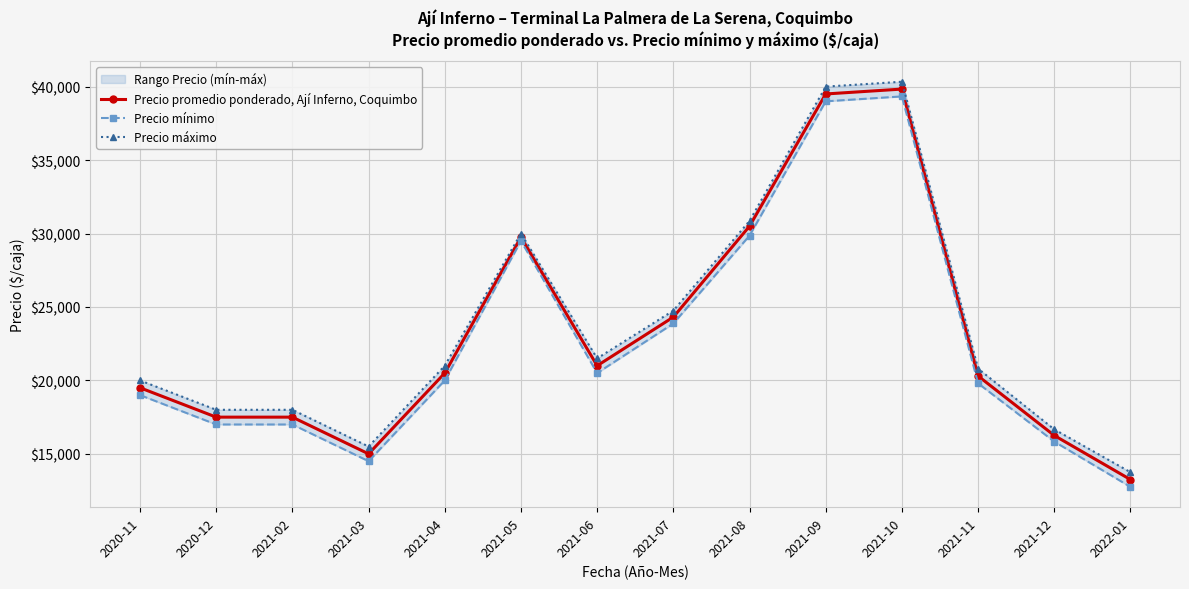

What is the minimum value for Precio mínimo?

12750.0